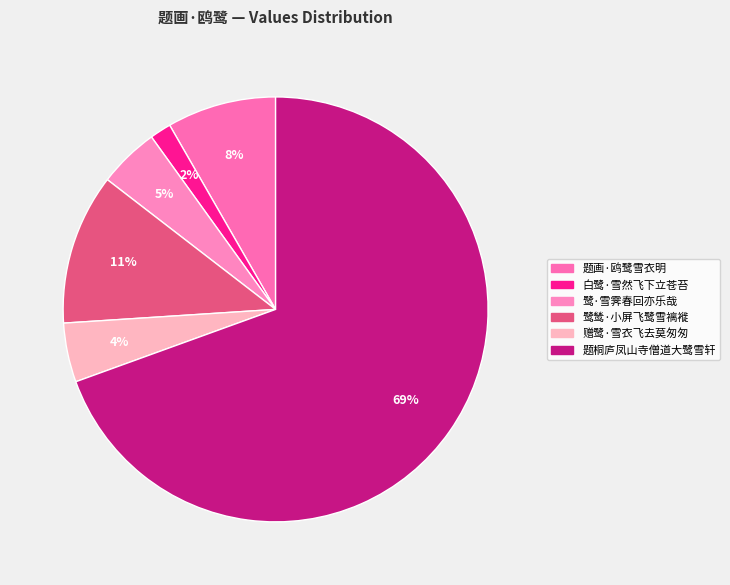

Which slice represents more than half of the pie?

题桐庐凤山寺僧道大鹭雪轩